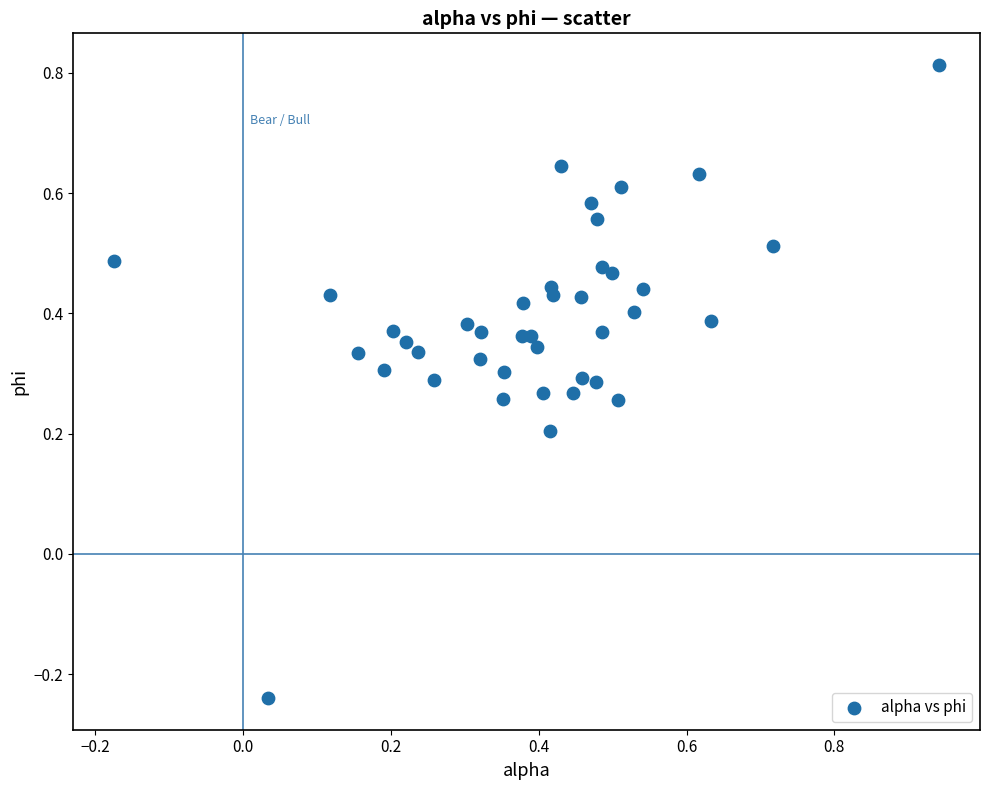

What is the range of X values (max minus min)?

1.1